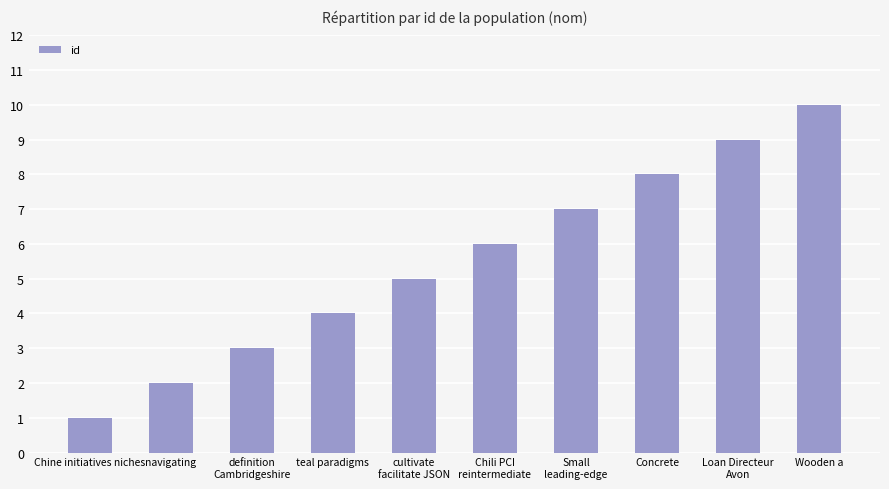

List the labels in order of value, largest first.

Wooden a, Loan Directeur
Avon, Concrete, Small
leading-edge, Chili PCI
reintermediate, cultivate
facilitate JSON, teal paradigms, definition
Cambridgeshire, navigating, Chine initiatives niches